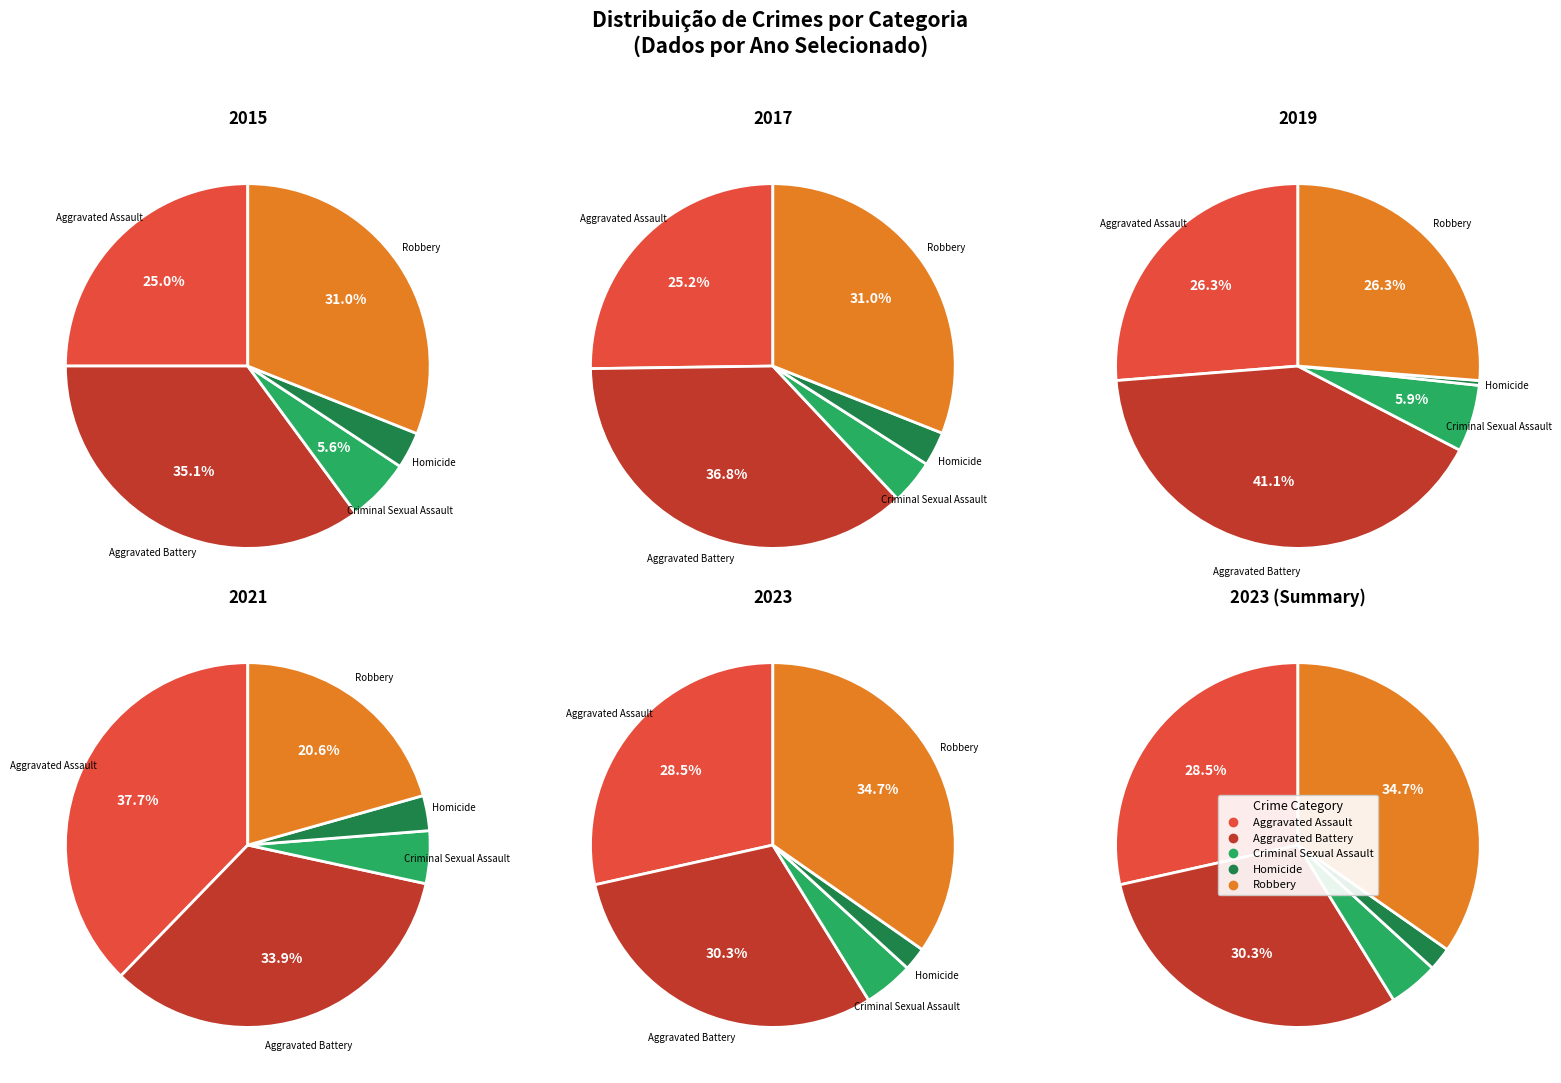

Rank the categories by value from highest to lowest.

Robbery, Aggravated Battery, Aggravated Assault, Criminal Sexual Assault, Homicide